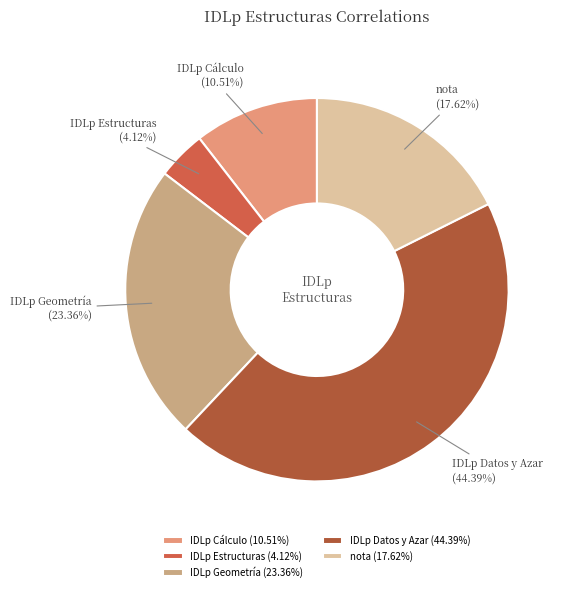

Which category has the smallest portion of the pie?

IDLp Estructuras